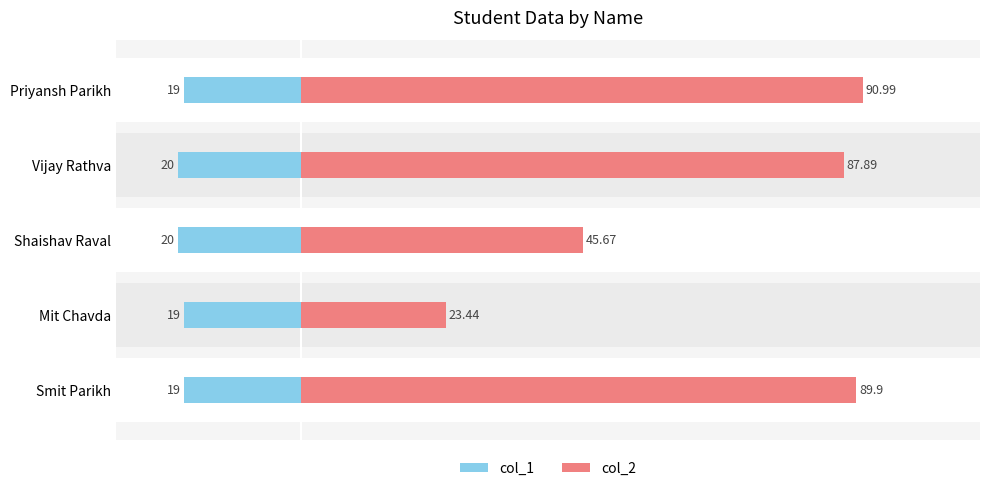

What are all the series names shown in the legend?

col_1, col_2